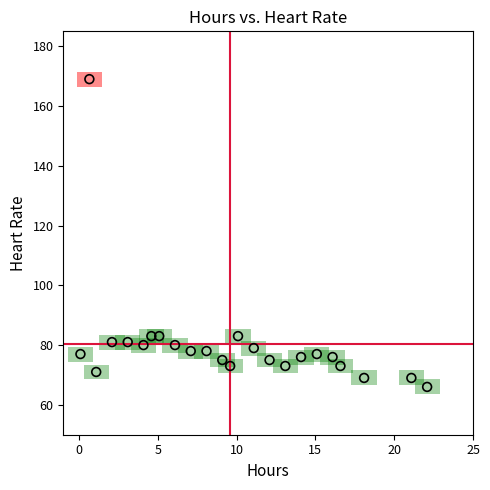

What is the range of Y values (max minus min)?

103